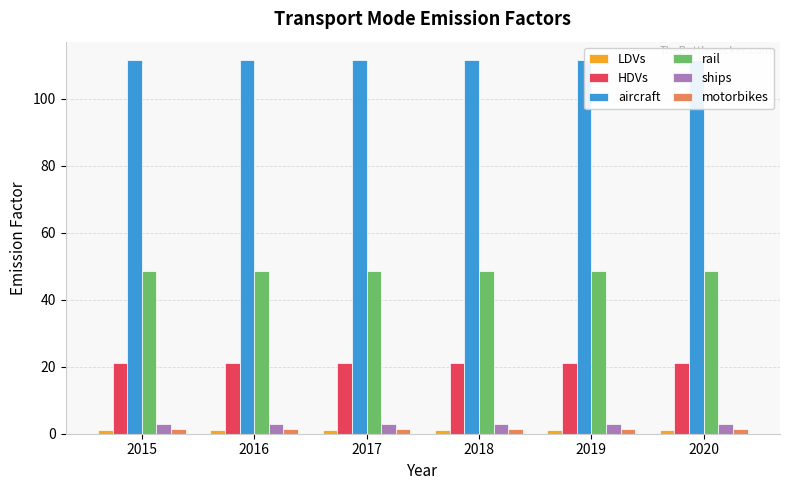

Which label corresponds to the smallest value in the chart?

2015